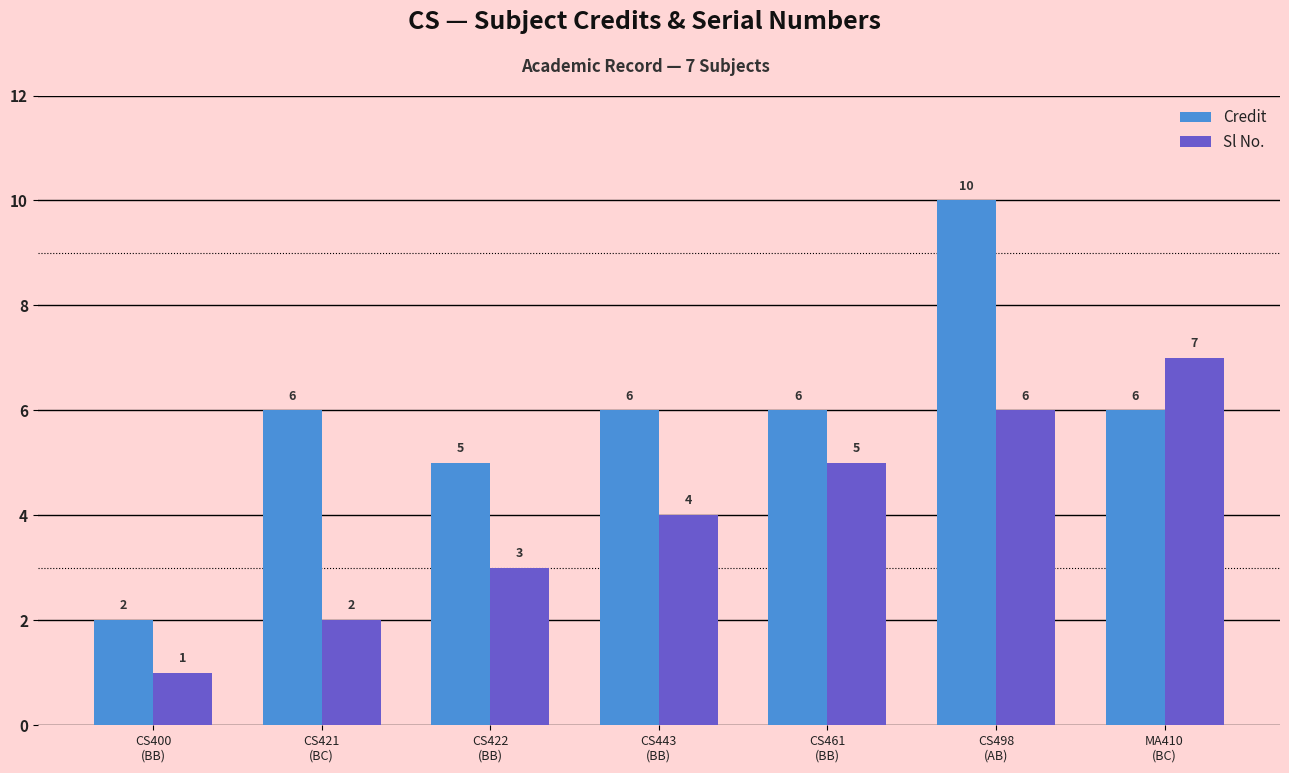

Which series has the largest range (max minus min)?

Credit